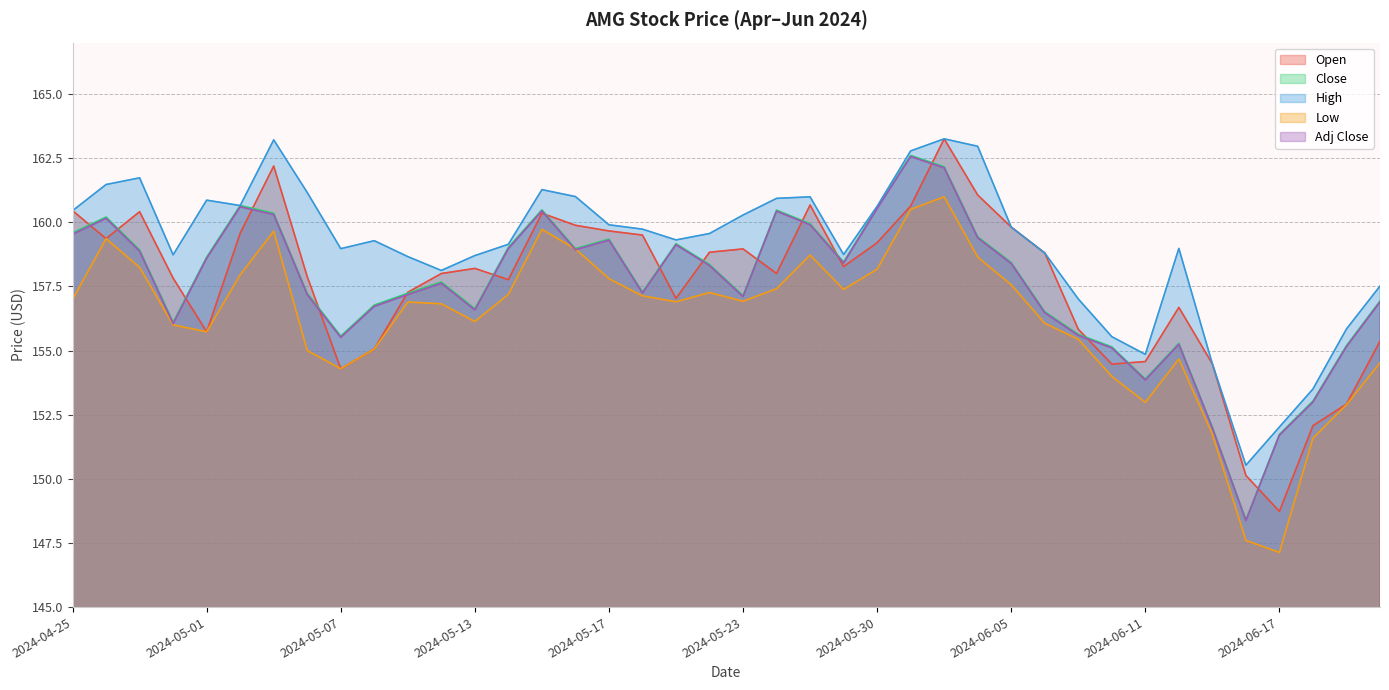

Is the value of Adj Close at 2024-04-25 greater than the value of High at 2024-06-21?

Yes